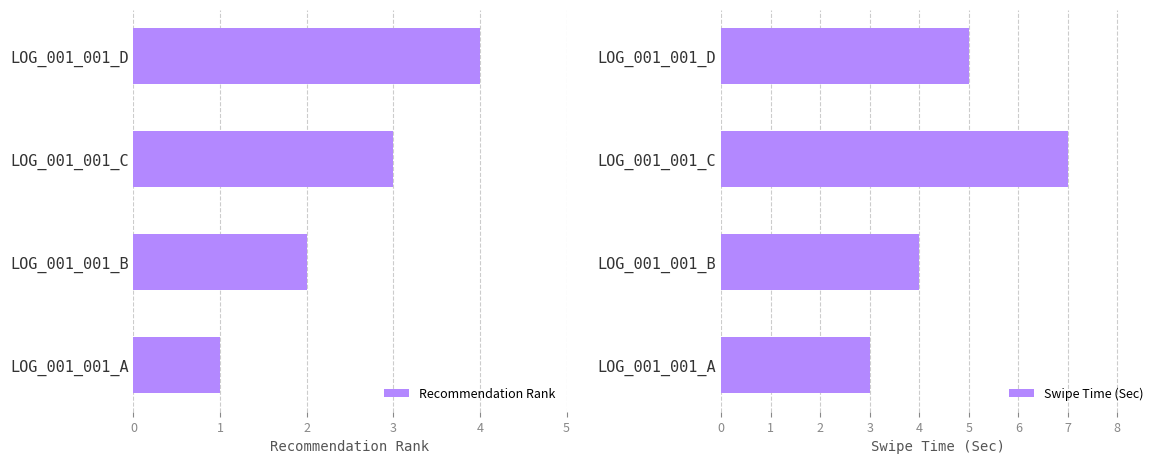

Is it true that Recommendation Rank equals 2 at LOG_001_001_B?

True